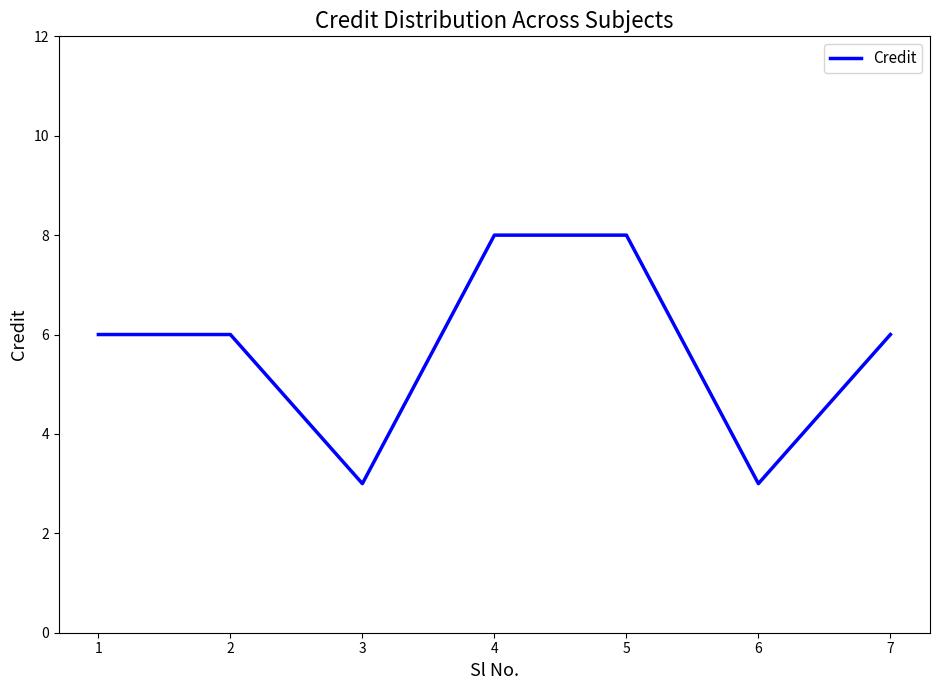

Reading left to right, extract all data points from this chart.

1=6	2=6	3=3	4=8	5=8	6=3	7=6